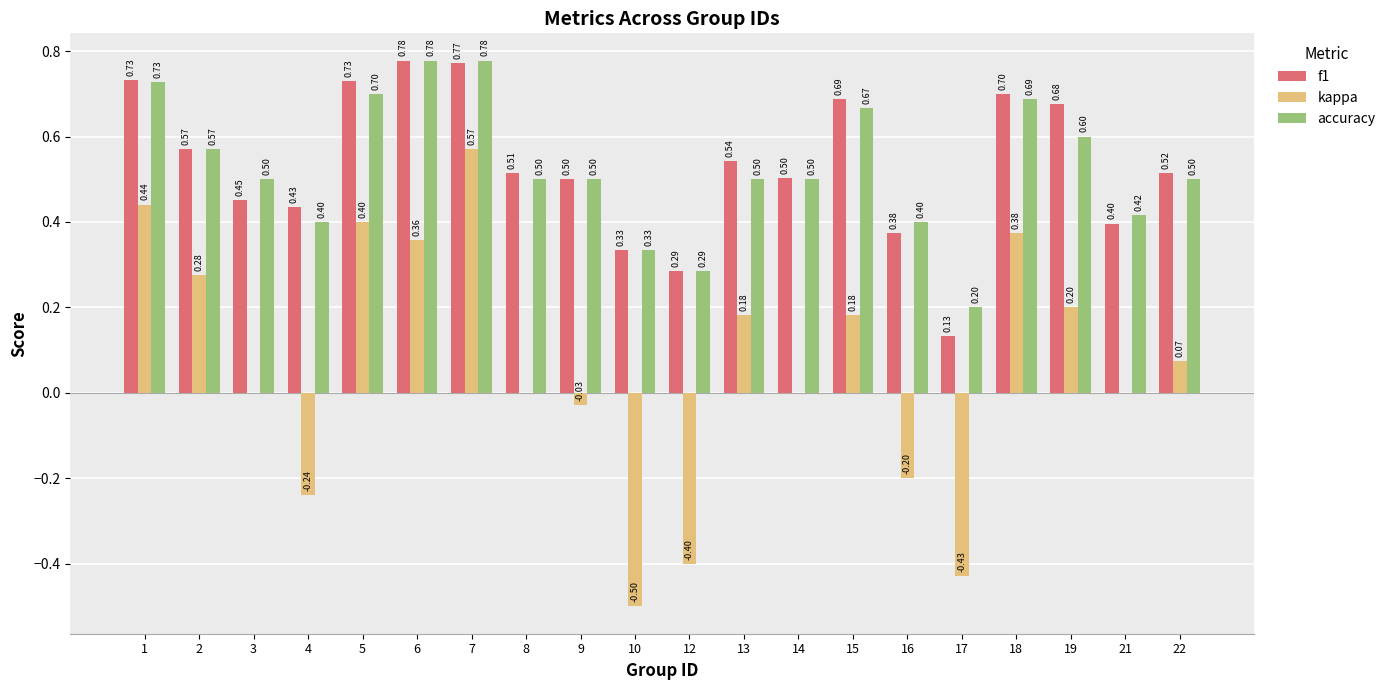

What is the total value across all series at 5?

1.8